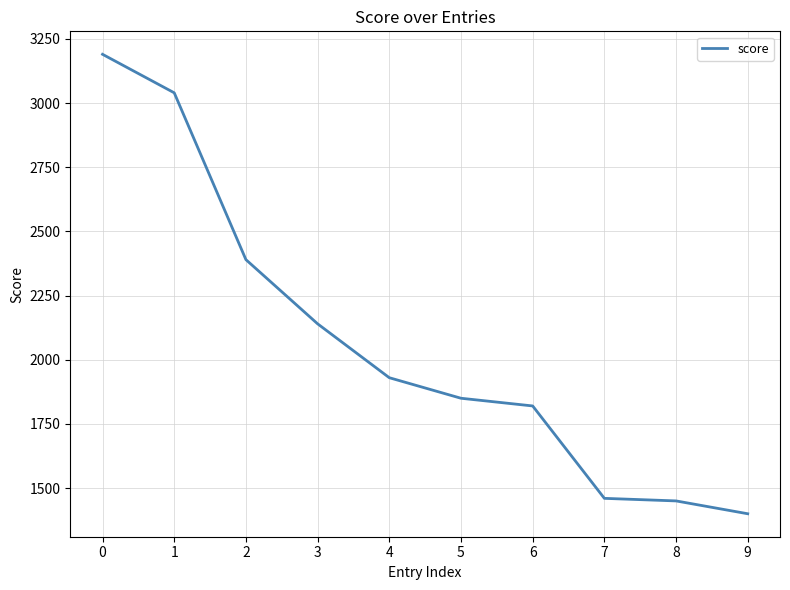

What is the difference between the maximum and minimum values?

1790